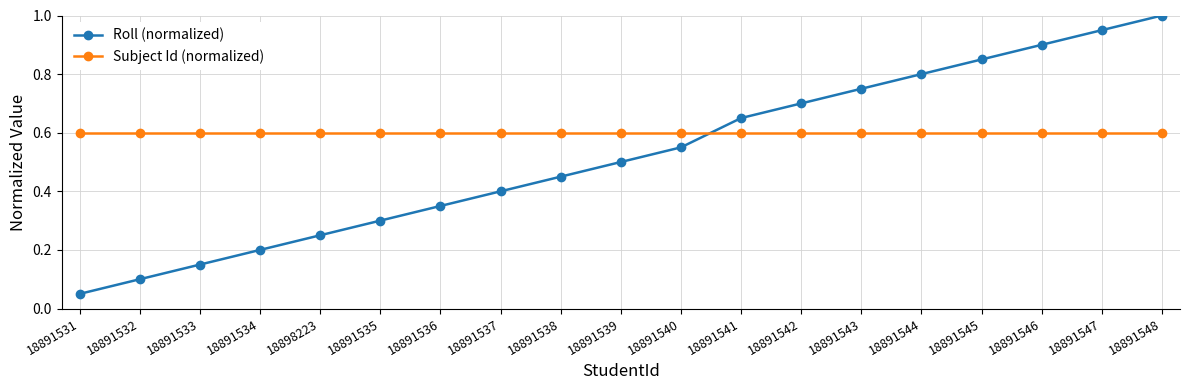

What is the spread (max minus min) of values at 18891548?

0.4